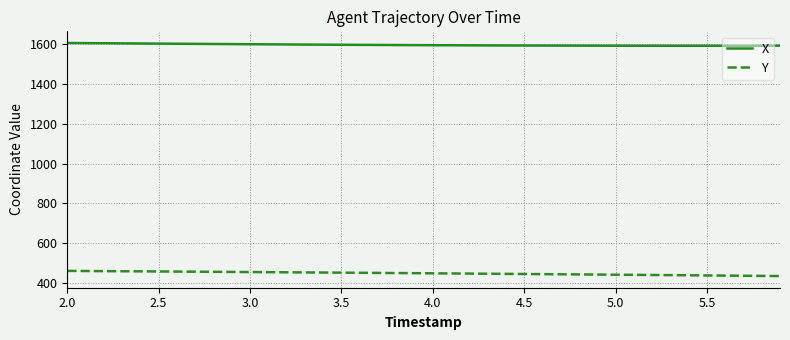

Which series has the largest range (max minus min)?

Y